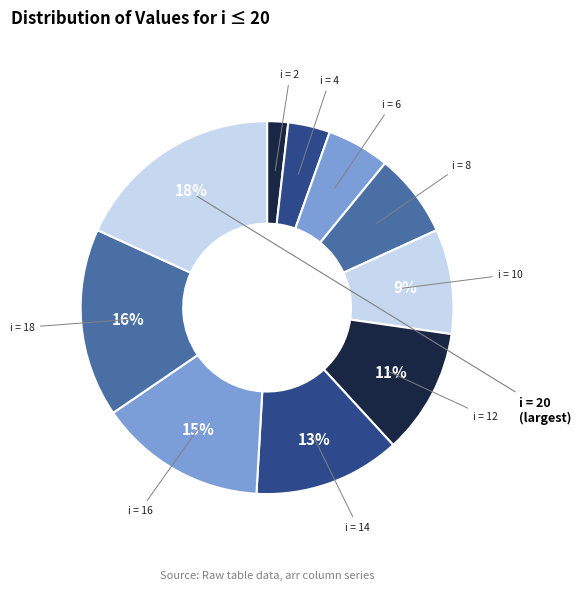

How many slices are in this pie chart?

10